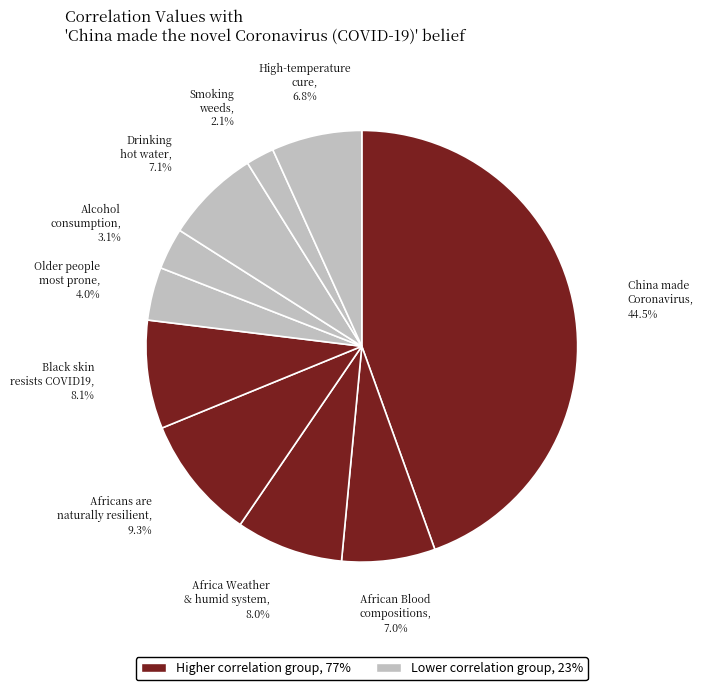

How many slices are in this pie chart?

10